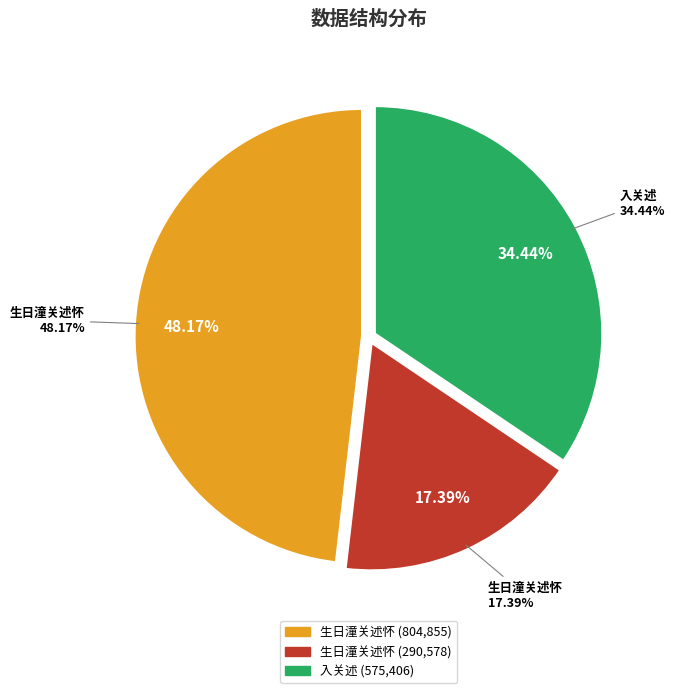

Is there any slice that represents more than half of the pie?

No